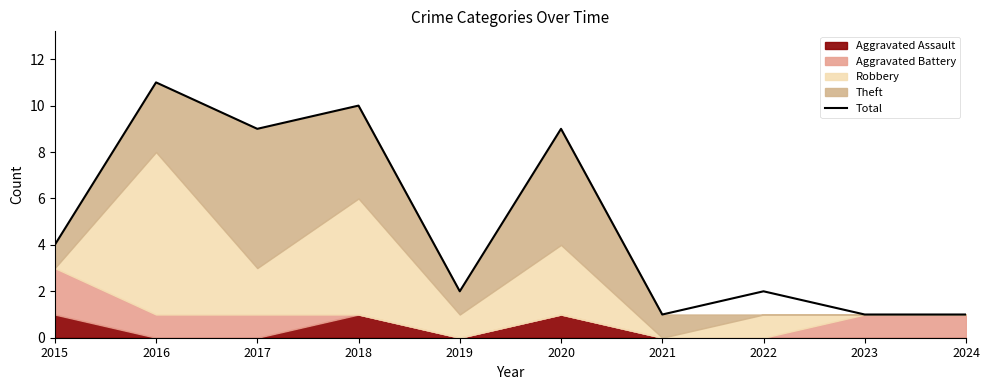

Does the chart display data point markers on the line(s)?

No